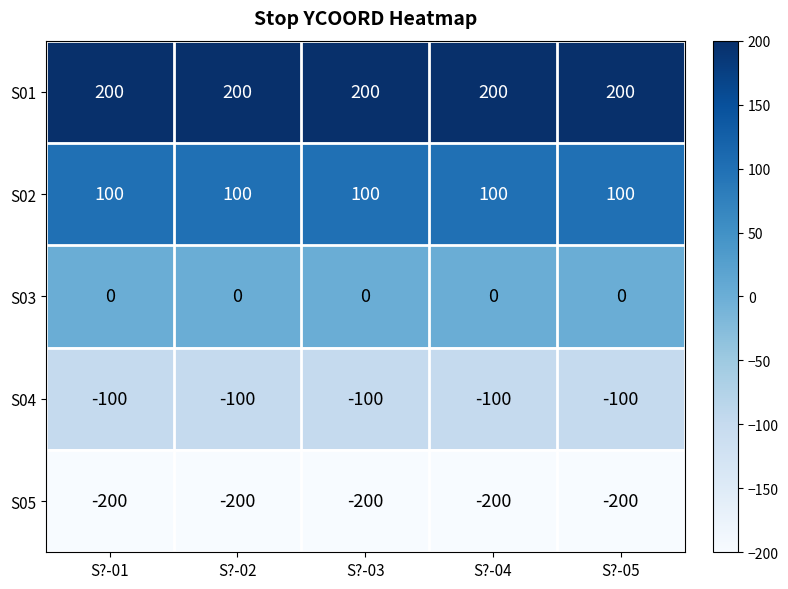

What is the spread (max minus min) of values at S?-01?

400